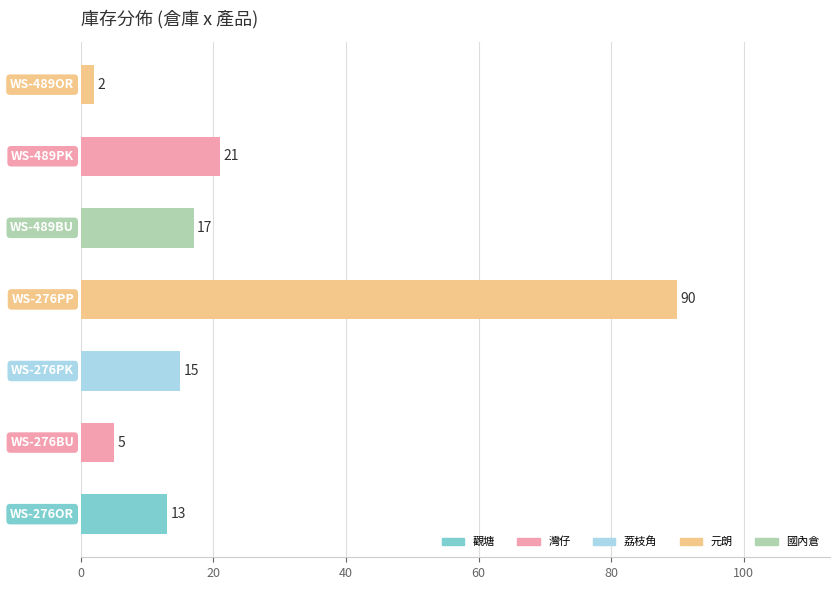

What is the maximum value shown in the chart?

90